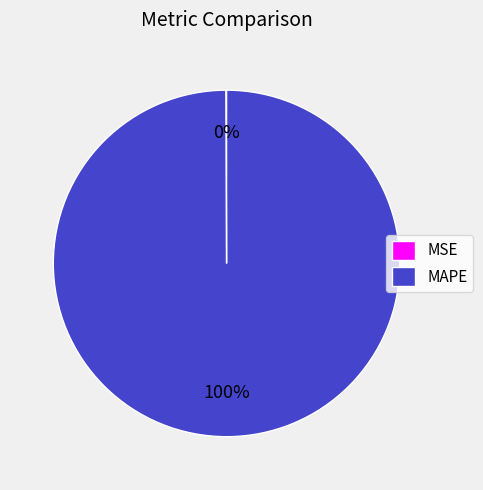

The MAPE slice represents 89% of the pie. True or false?

False